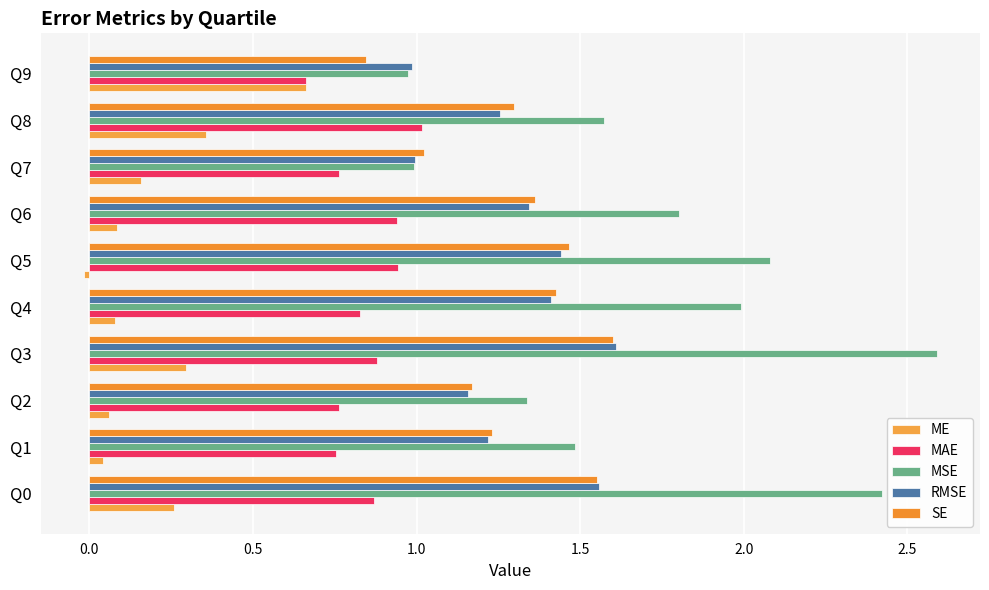

What is the value of the SE bar at the 2nd from the left?

1.2